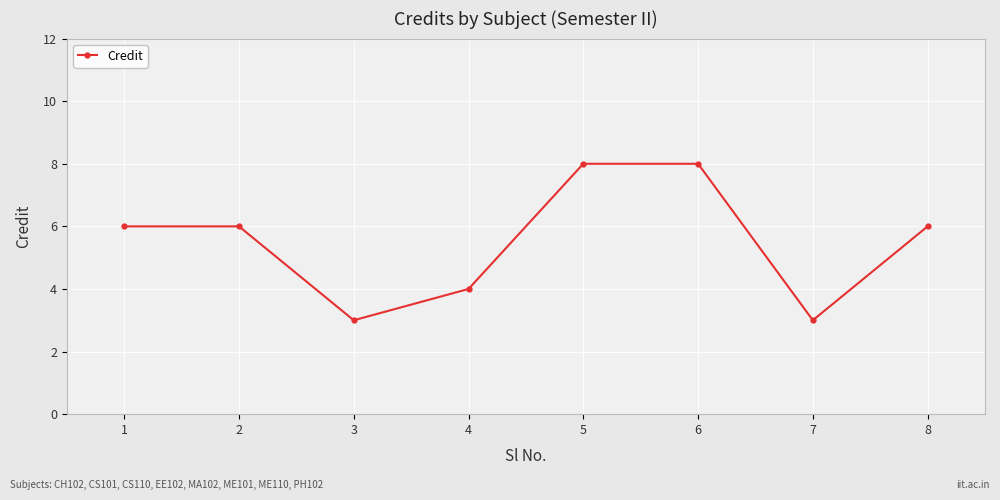

What is the maximum value shown in the chart?

8